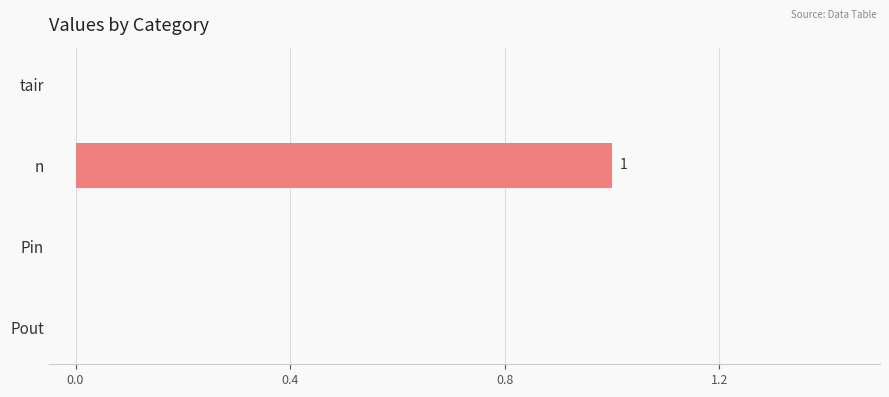

True or false: the data shows 0 at tair.

True